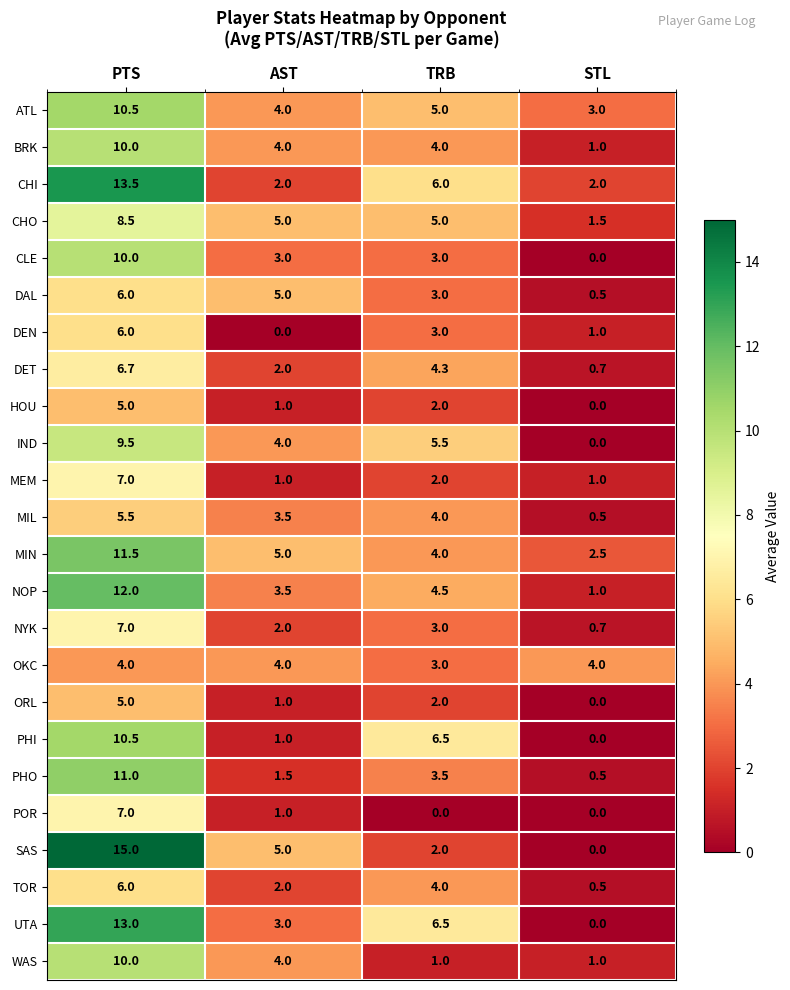

True or false: BRK has a value of 5.7 at AST.

False